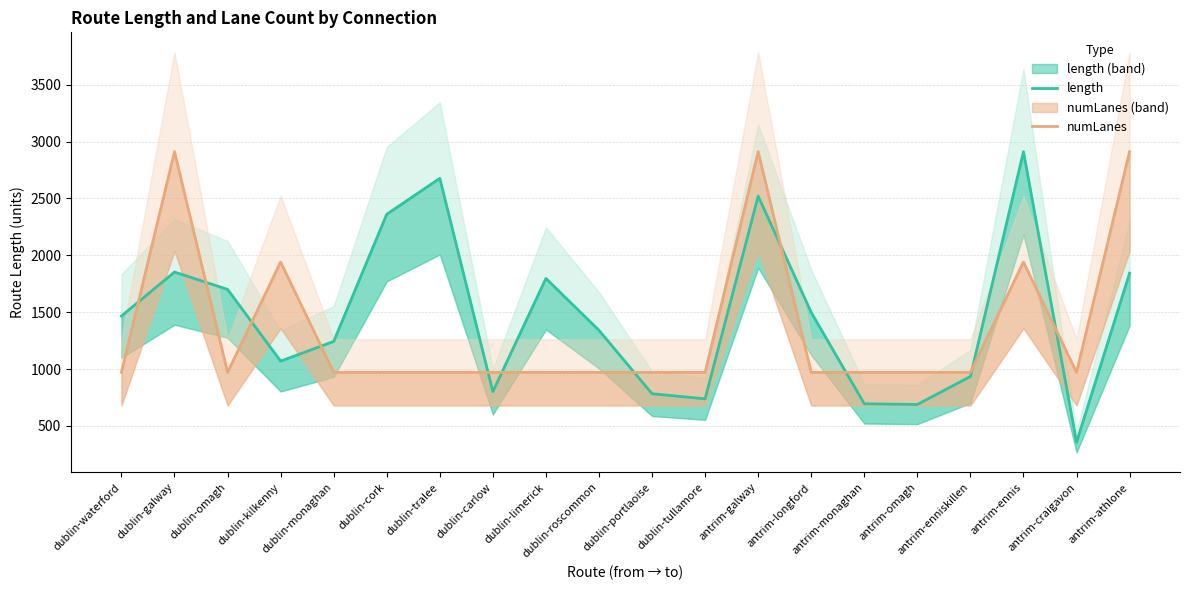

Reading left to right, list all the values displayed in this chart.

length: dublin-waterford=1466.1	dublin-galway=1852.6	dublin-omagh=1700.3	dublin-kilkenny=1069.6	dublin-monaghan=1242.0	dublin-cork=2360.6	dublin-tralee=2676.4	dublin-carlow=800.8	dublin-limerick=1796.2	dublin-roscommon=1340.0	dublin-portlaoise=782.6	dublin-tullamore=737.8	antrim-galway=2519.9	antrim-longford=1497.6	antrim-monaghan=694.5	antrim-omagh=688.0	antrim-enniskillen=934.3	antrim-ennis=2911.0	antrim-craigavon=356.0	antrim-athlone=1842.7
numLanes: dublin-waterford=970.3	dublin-galway=2911.0	dublin-omagh=970.3	dublin-kilkenny=1940.6	dublin-monaghan=970.3	dublin-cork=970.3	dublin-tralee=970.3	dublin-carlow=970.3	dublin-limerick=970.3	dublin-roscommon=970.3	dublin-portlaoise=970.3	dublin-tullamore=970.3	antrim-galway=2911.0	antrim-longford=970.3	antrim-monaghan=970.3	antrim-omagh=970.3	antrim-enniskillen=970.3	antrim-ennis=1940.6	antrim-craigavon=970.3	antrim-athlone=2911.0